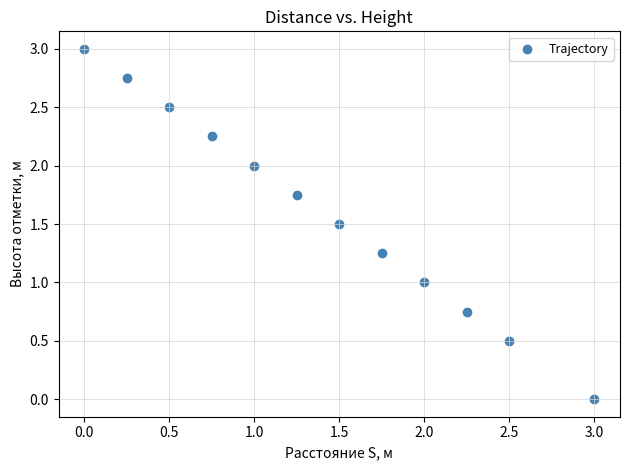

What is the range of X values (max minus min)?

3.0